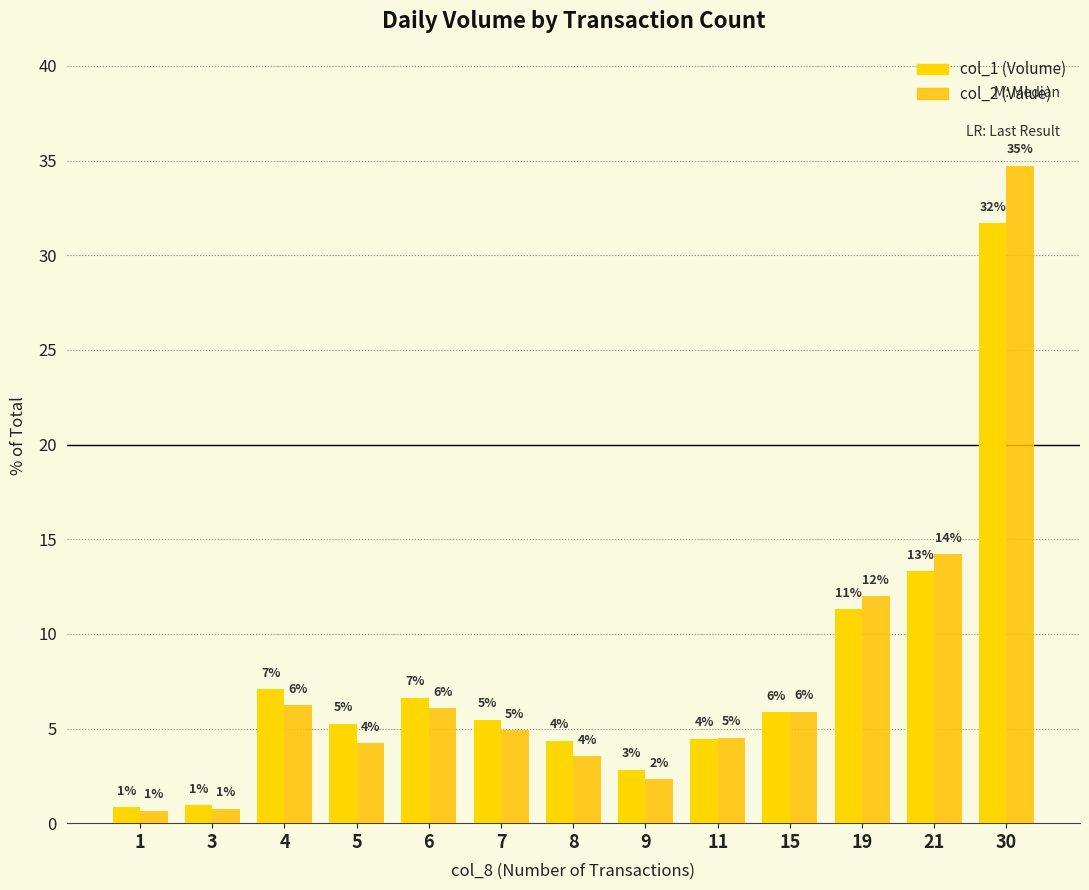

What is the total value across all series at 4?

13.3